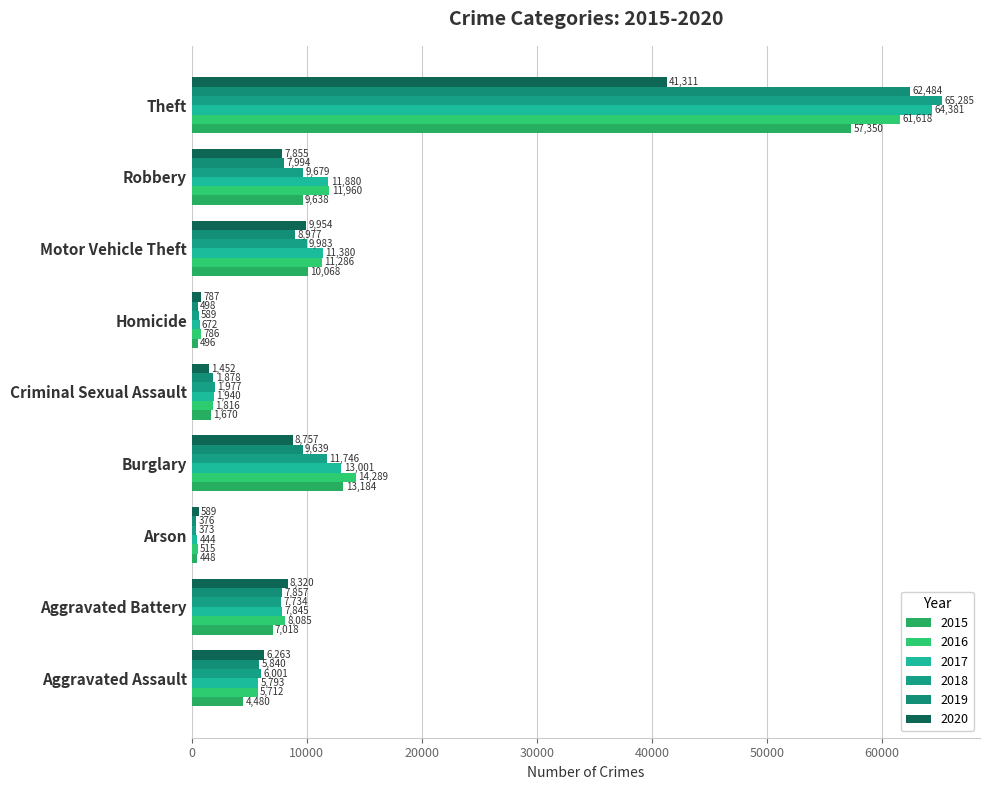

Reading left to right, transcribe all the data shown in this chart.

2015: 4480	7018	448	13184	1670	496	10068	9638	57350
2016: 5712	8085	515	14289	1816	786	11286	11960	61618
2017: 5793	7845	444	13001	1940	672	11380	11880	64381
2018: 6001	7734	373	11746	1977	589	9983	9679	65285
2019: 5840	7857	376	9639	1878	498	8977	7994	62484
2020: 6263	8320	589	8757	1452	787	9954	7855	41311